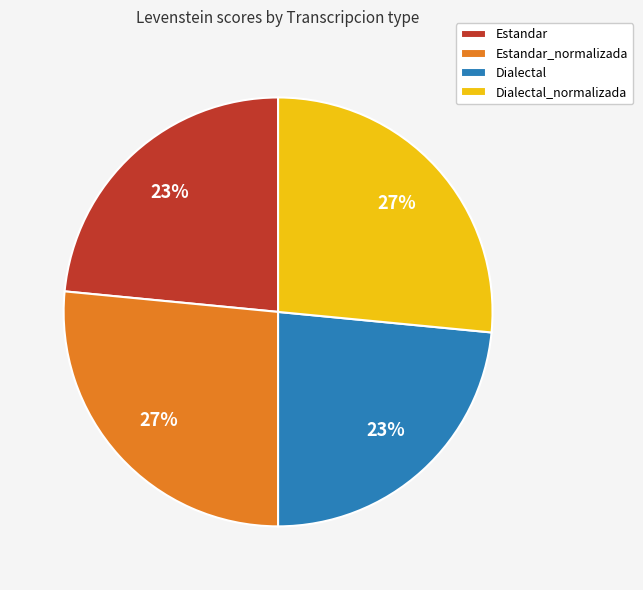

Is Dialectal_normalizada the majority of the pie?

No